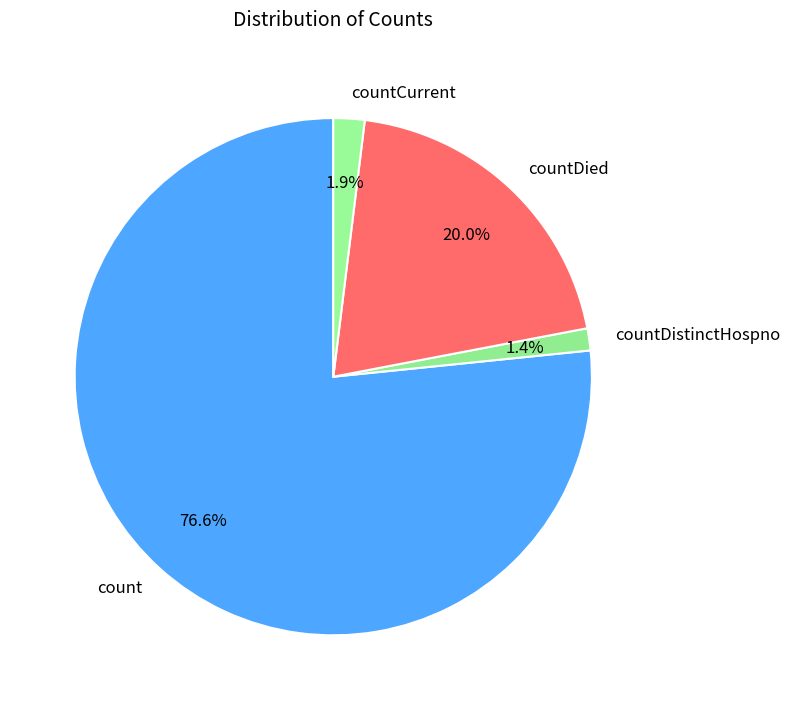

Does countDistinctHospno account for over 50% of the chart?

No